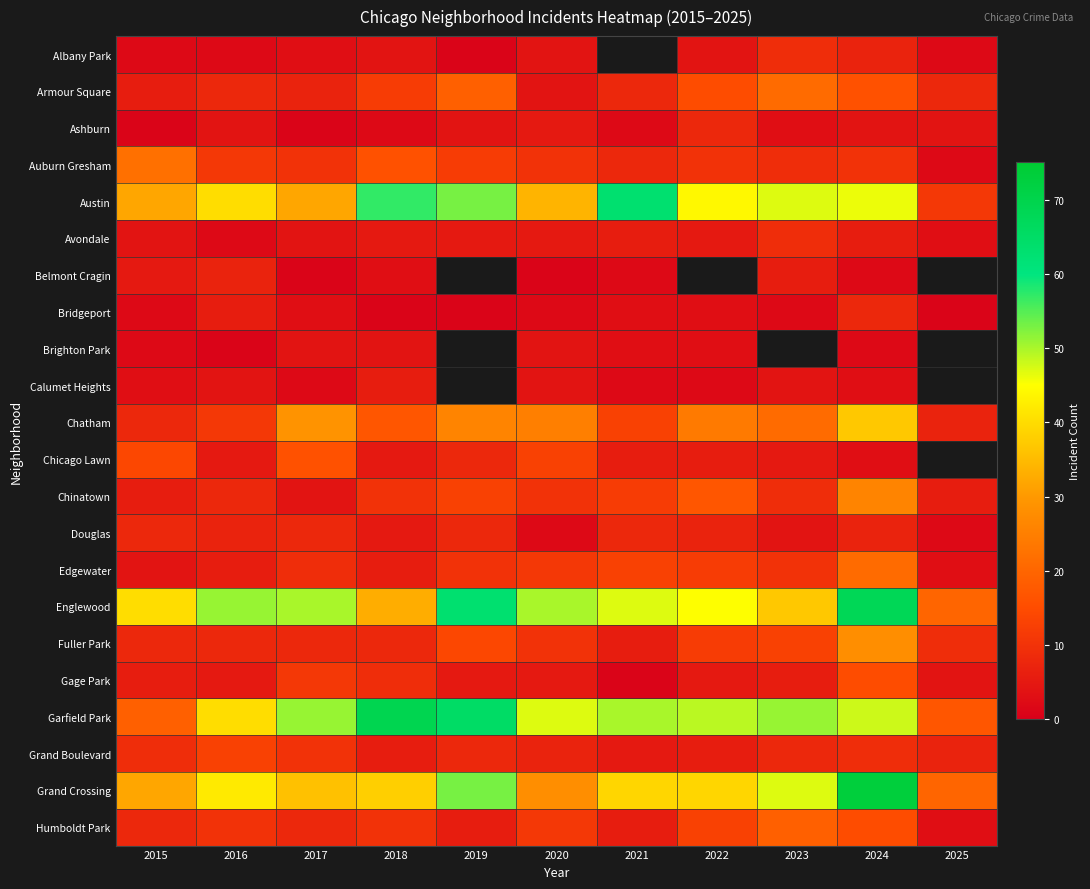

At how many categories does at least one series exceed 58?

4